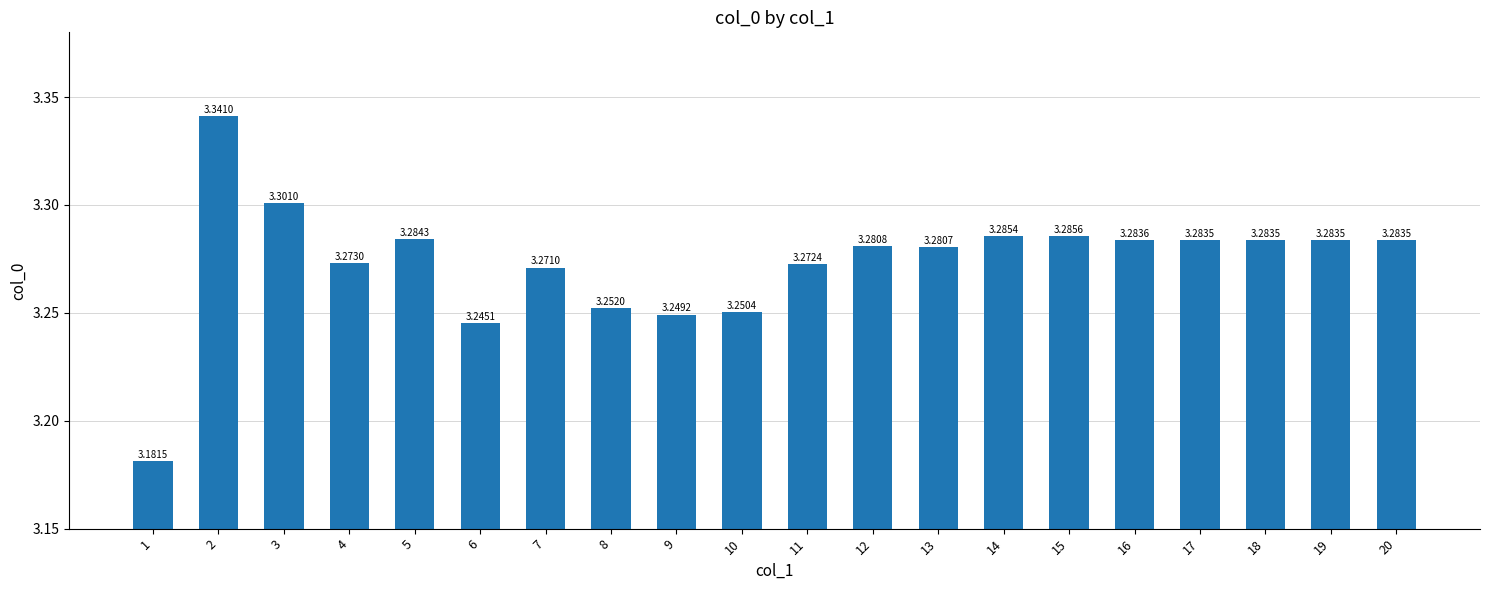

What is the sum of all values?

65.5